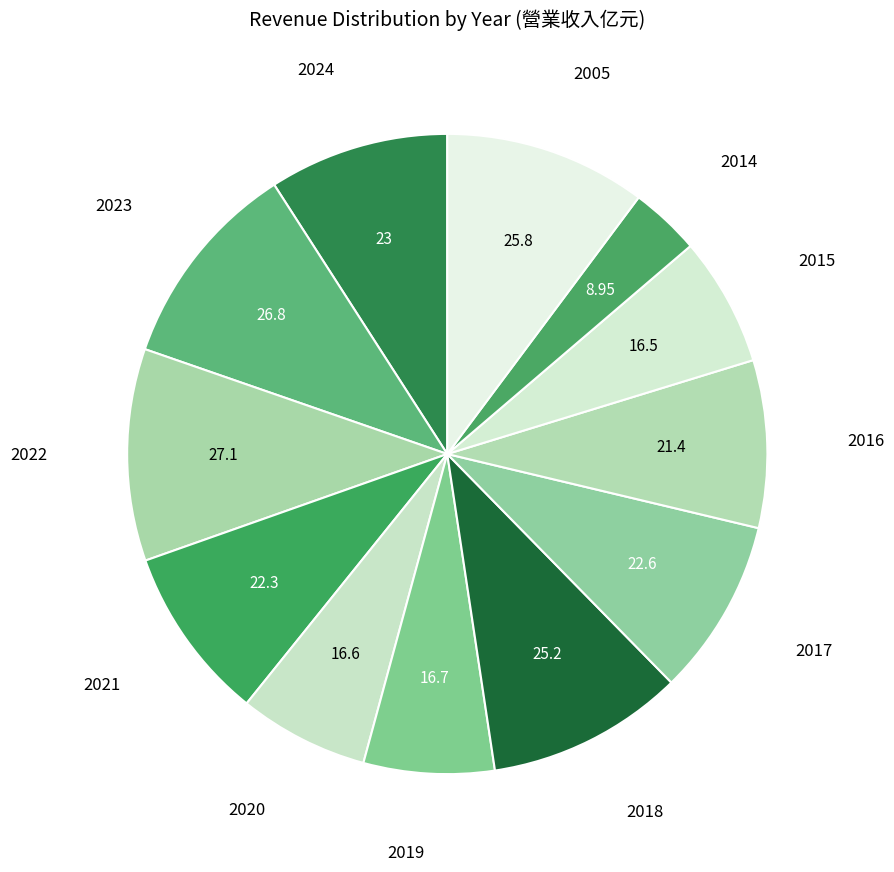

Does 2022 account for over 50% of the chart?

No